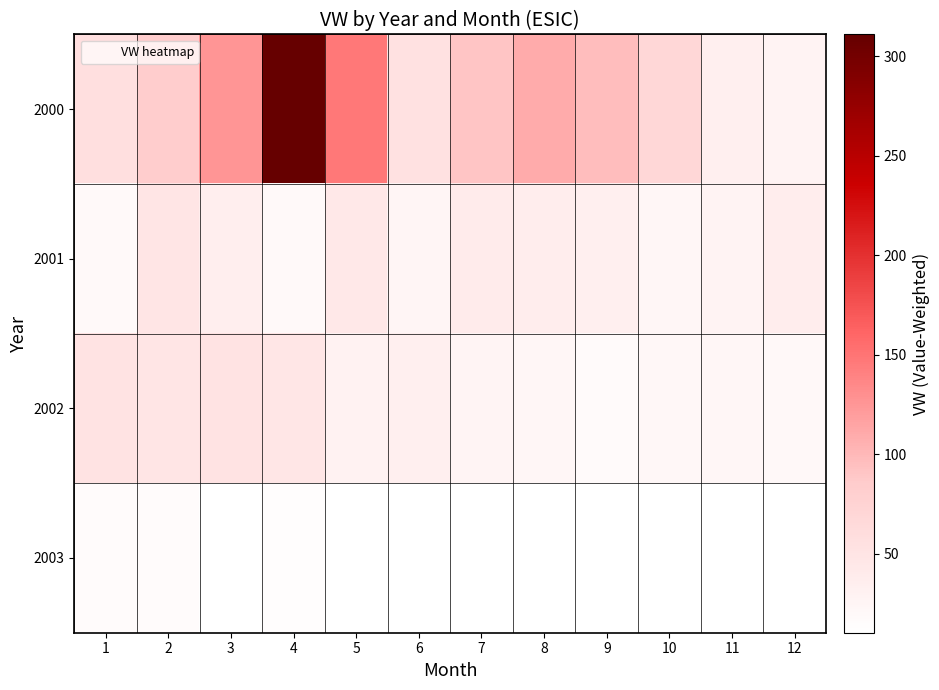

How many data points in 2002 are above 30?

6